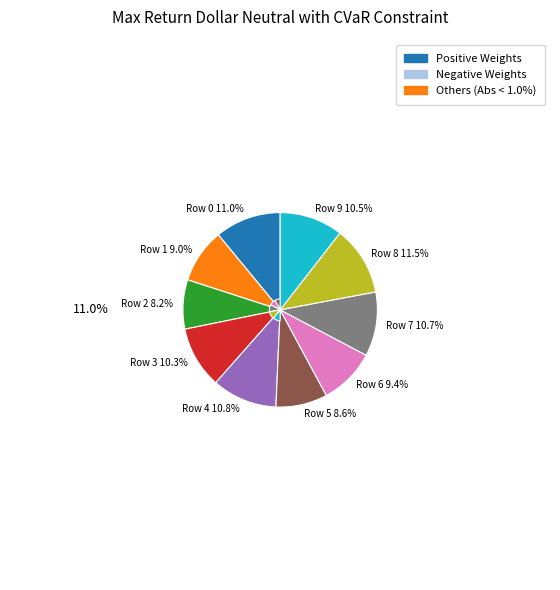

Is there any slice that represents more than half of the pie?

No